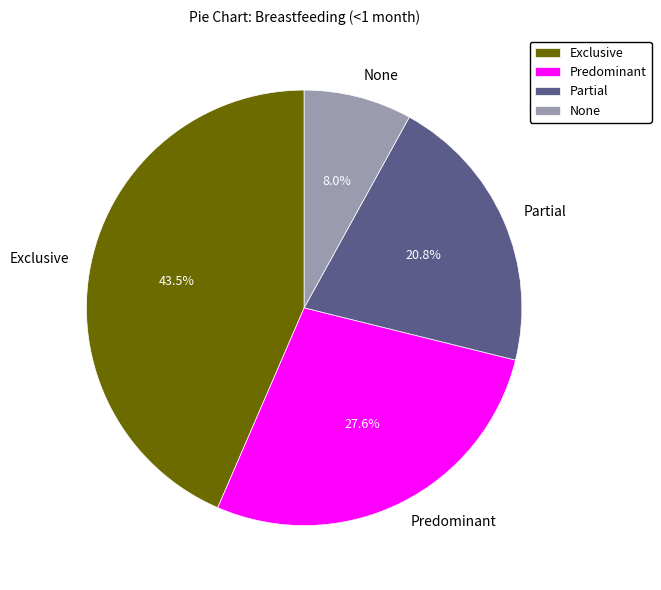

Do None and Predominant together represent more than half of the pie?

No